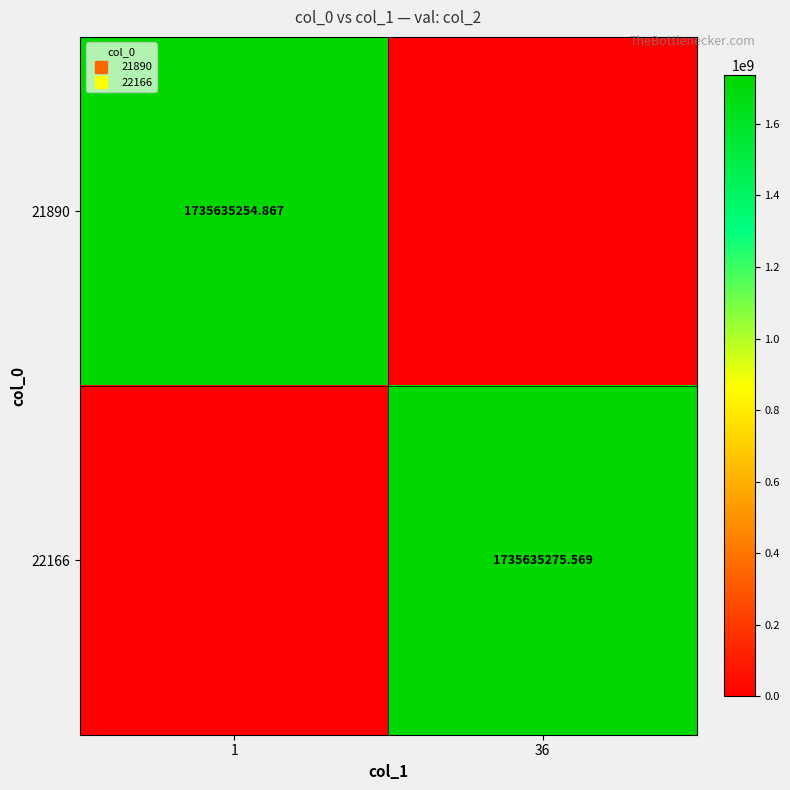

At which label does 22166 first exceed 1735635275?

36